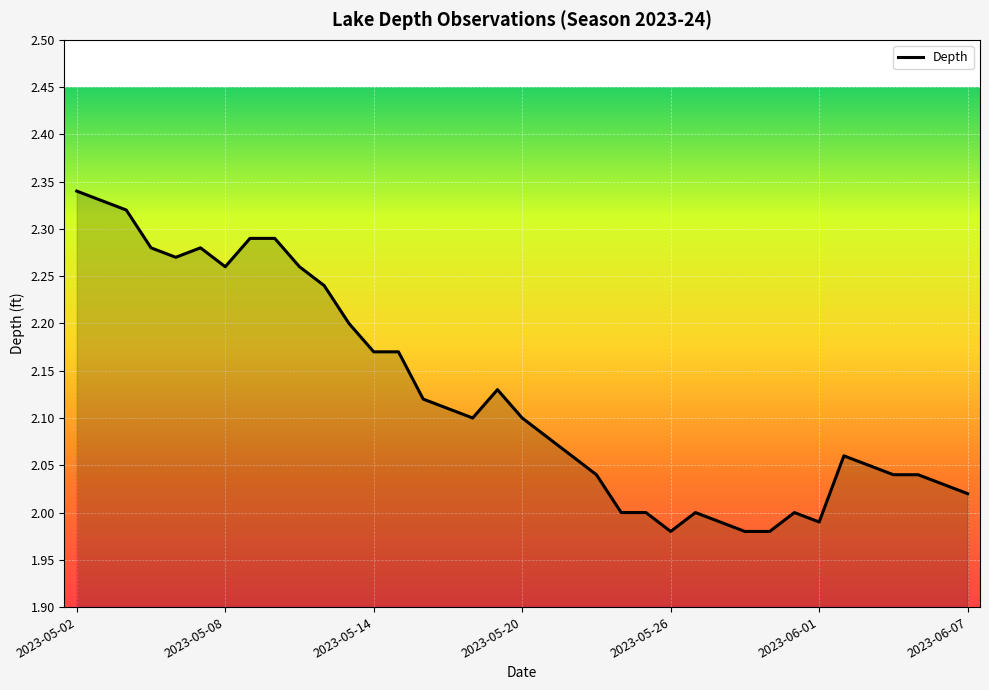

The chart shows a value of 1.1 at 2023-05-08. True or false?

False